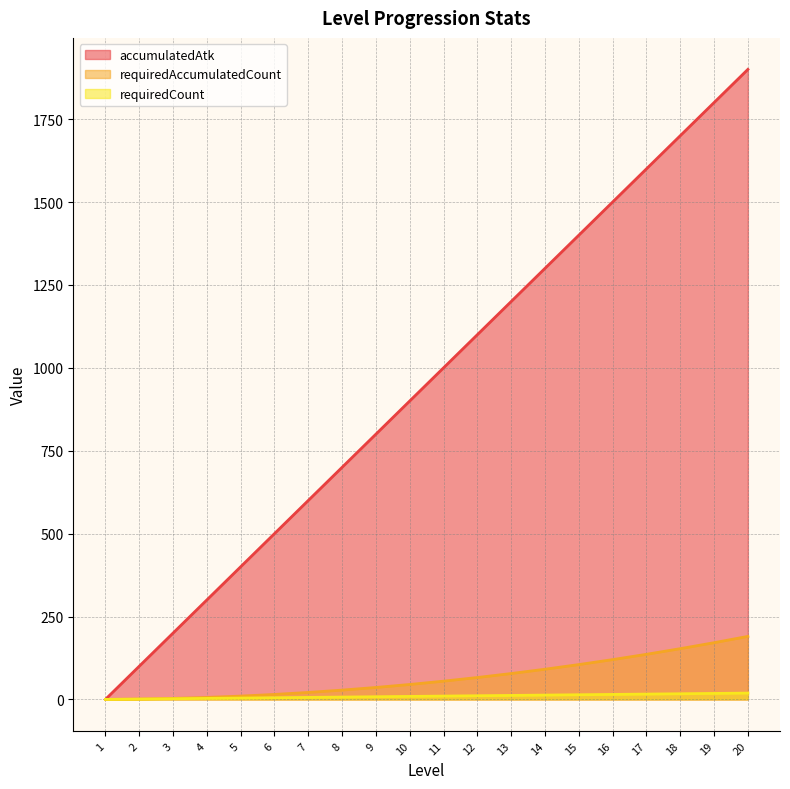

True or false: requiredAccumulatedCount has more than 1 interior local peaks.

False